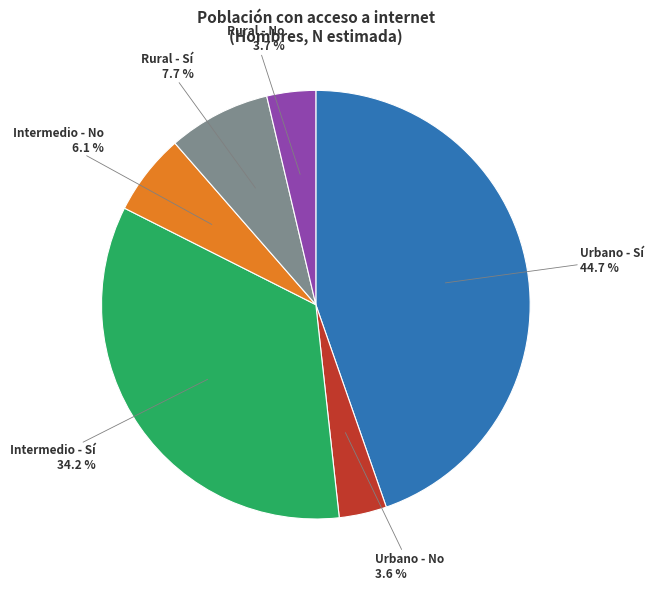

Is there any slice that represents more than half of the pie?

No